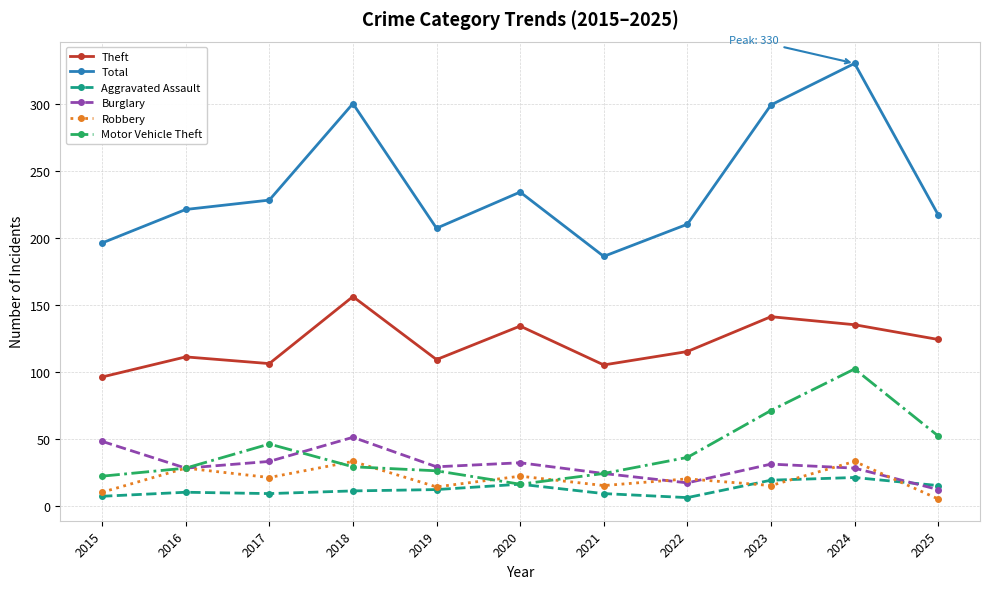

What is the average value of the Motor Vehicle Theft series?

41